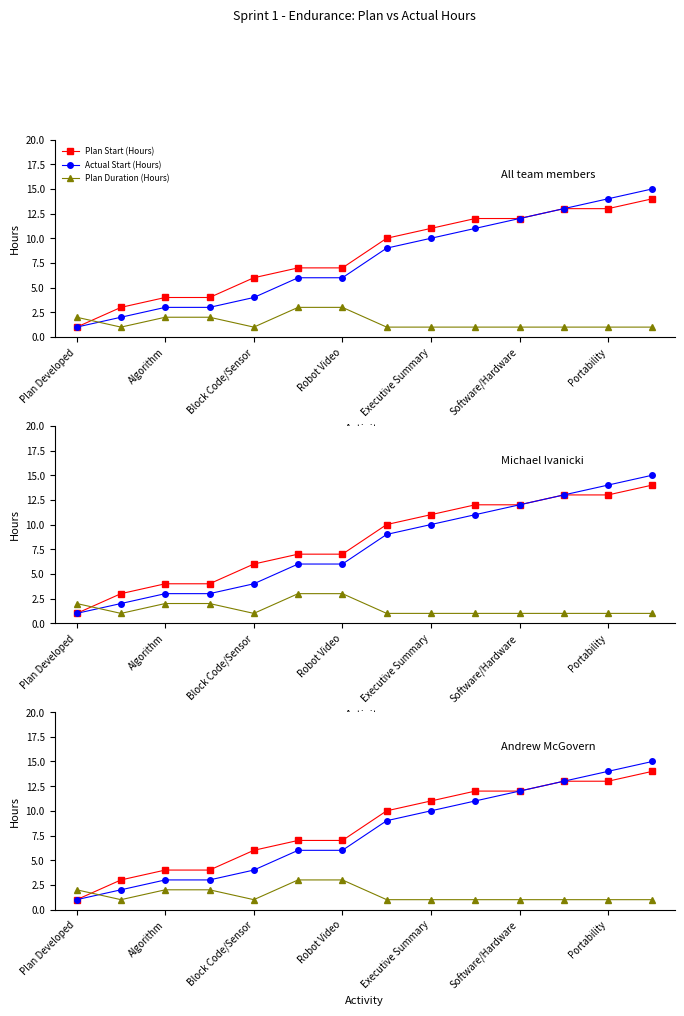

What are all the series names shown in the legend?

Plan Start (Hours), Actual Start (Hours), Plan Duration (Hours)